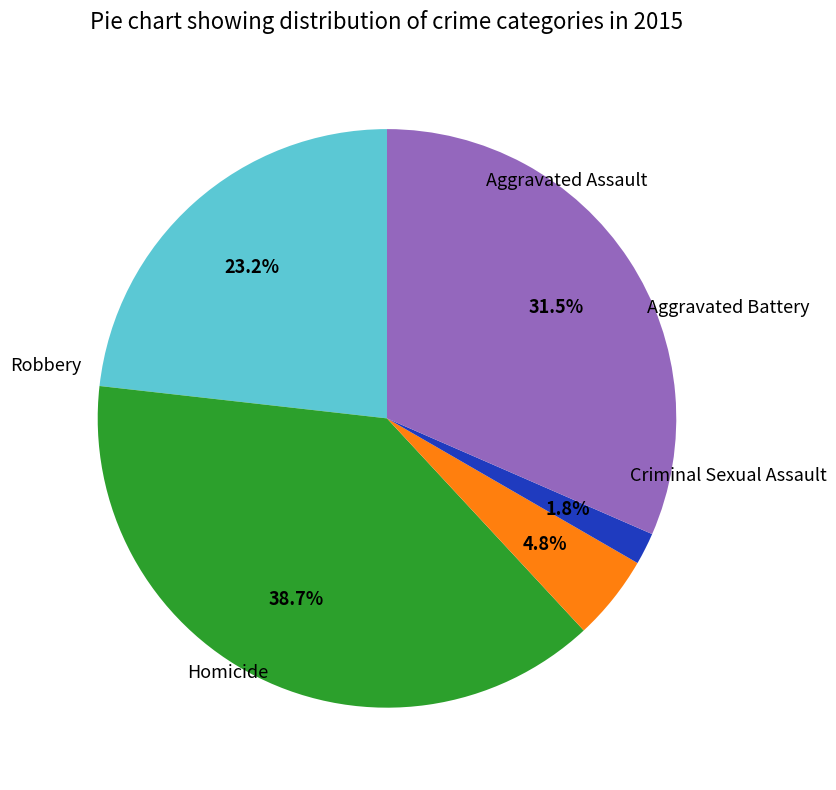

Is there a majority slice in this chart?

No